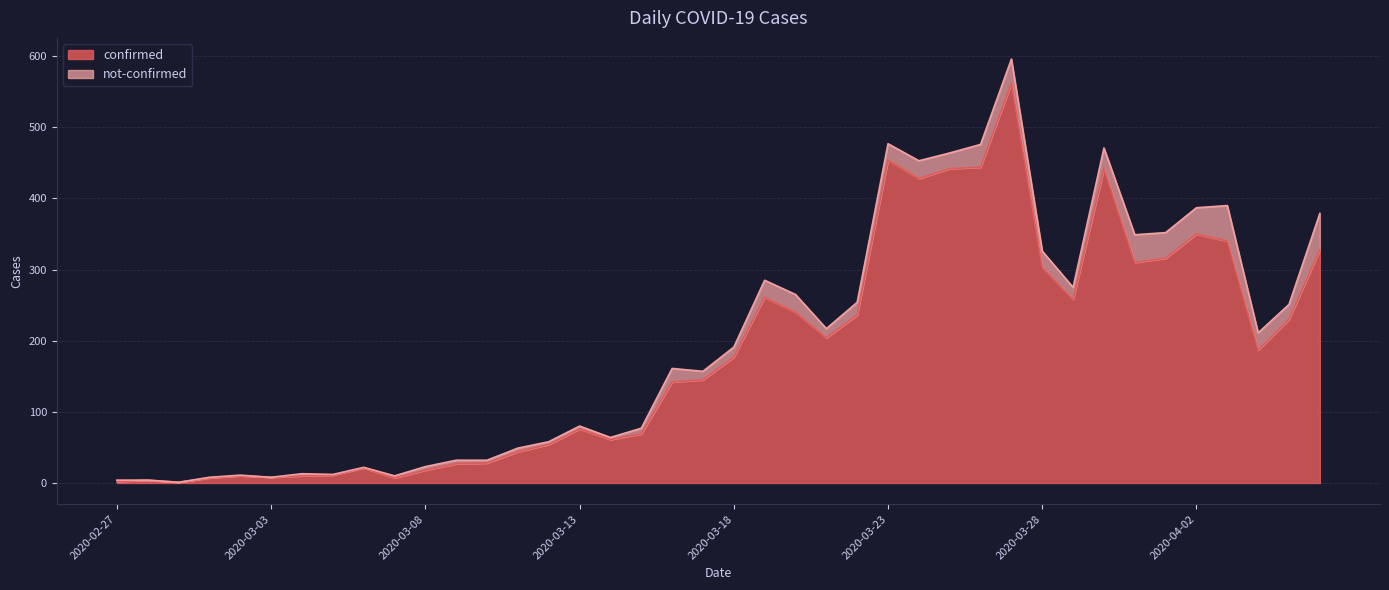

What are all the series names shown in the legend?

confirmed, not-confirmed